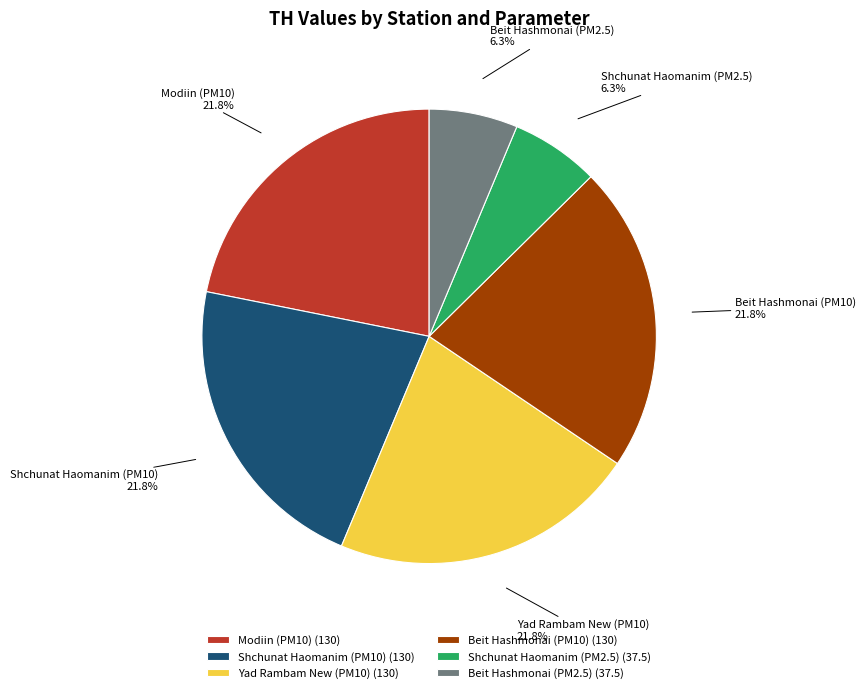

Does Modiin (PM10) represent more than half of the total?

No